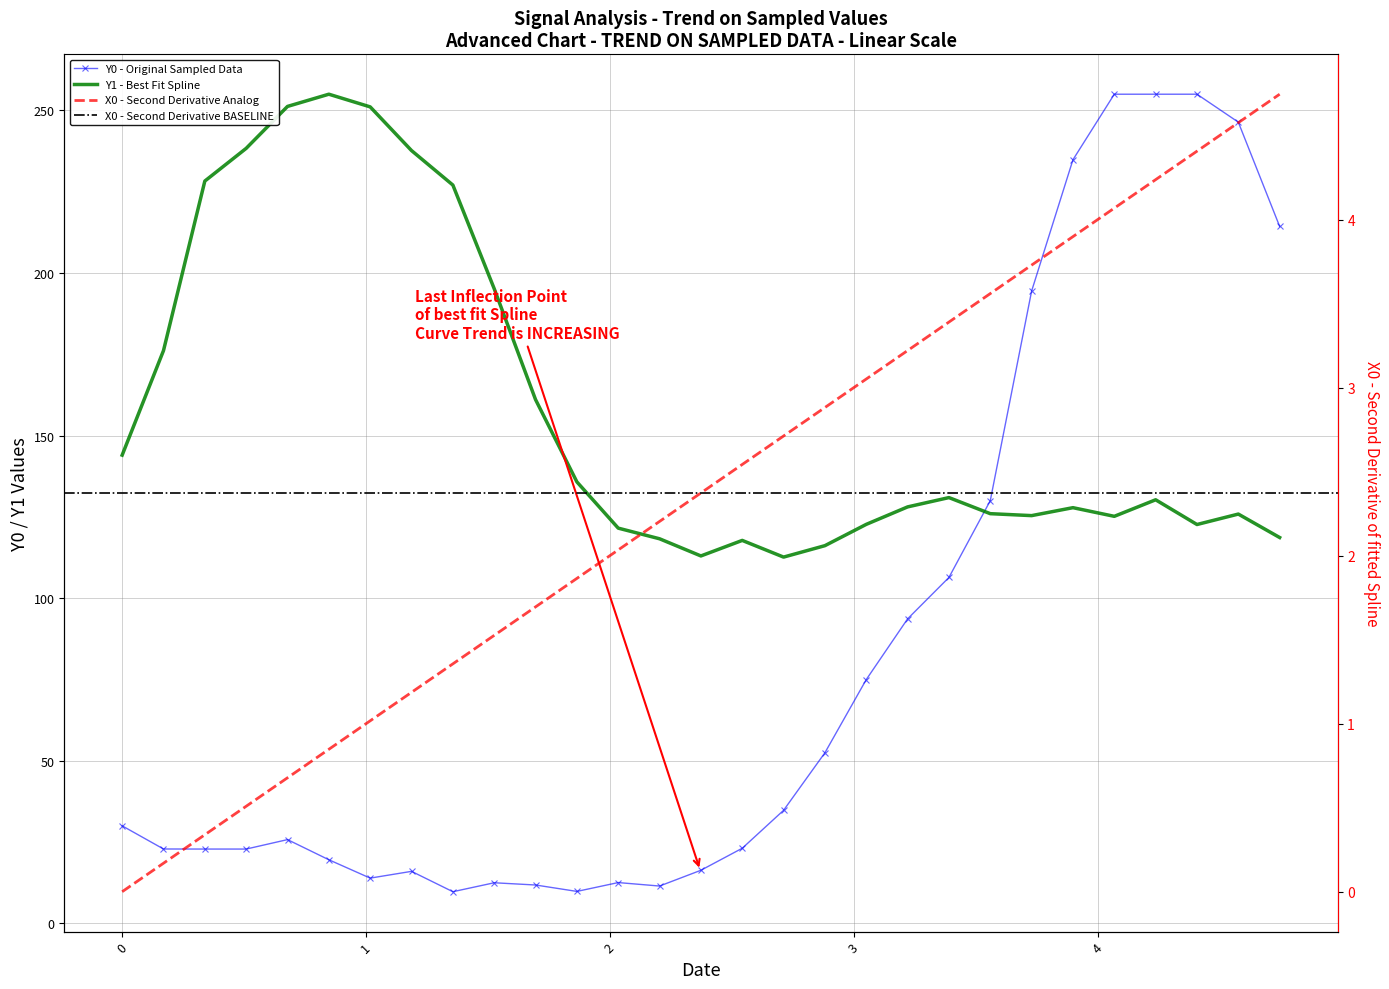

What is the difference between the second highest and second lowest values in the Y1 series?

138.2